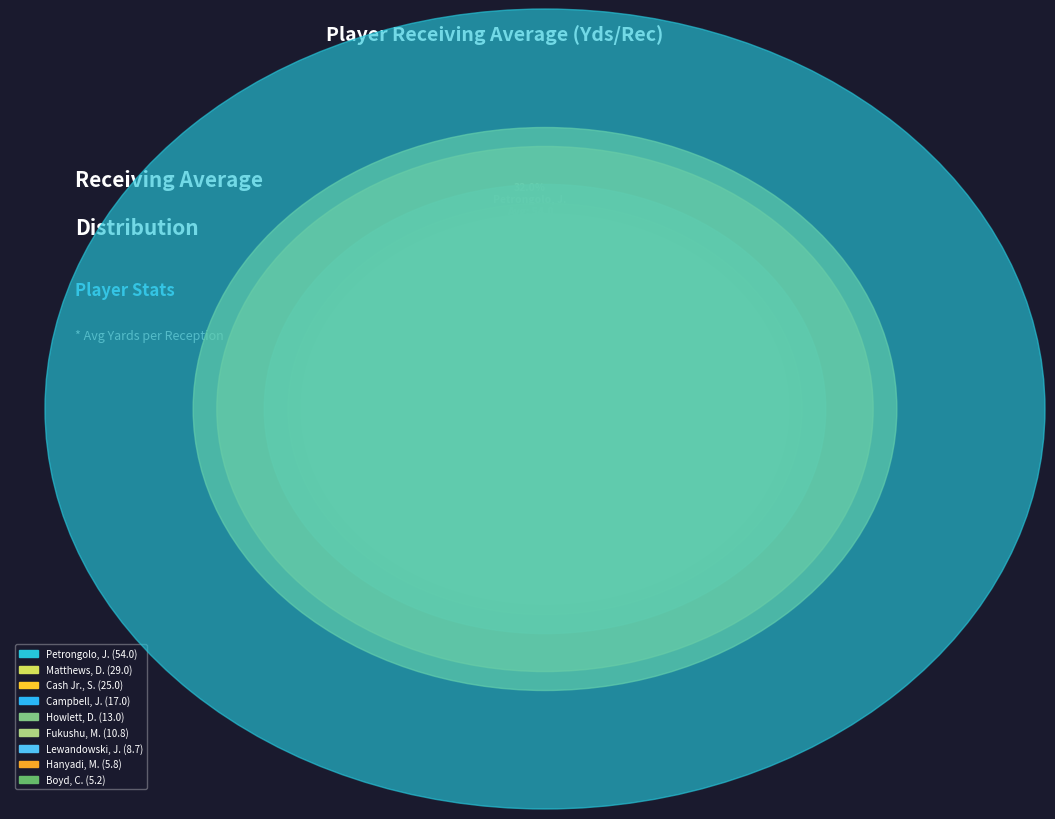

How many slices are in this pie chart?

9